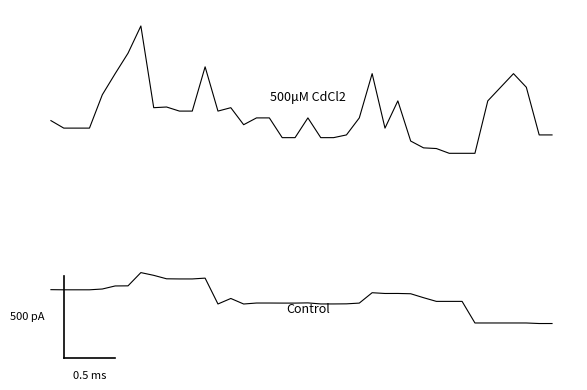

The value of Control at 26 is 398.9. True or false?

False